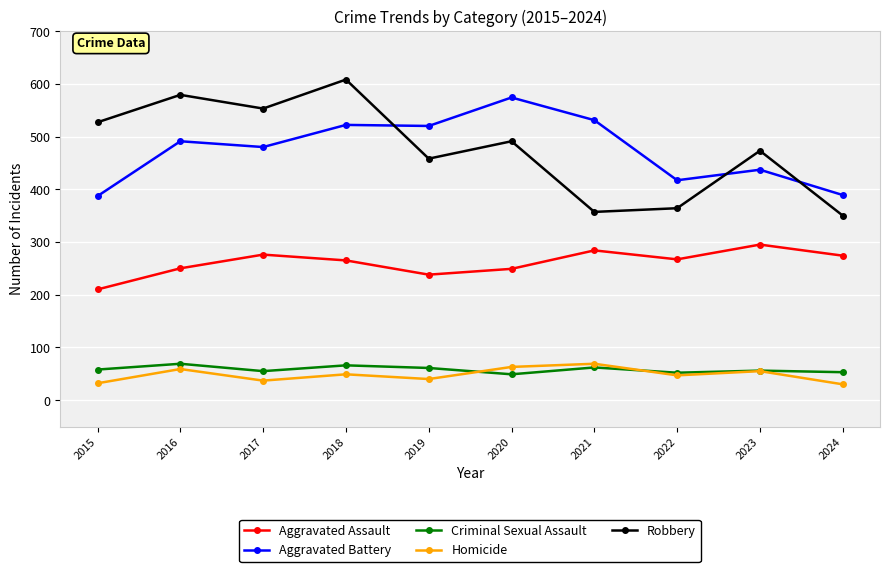

What is the spread (max minus min) of values at 2024?

359